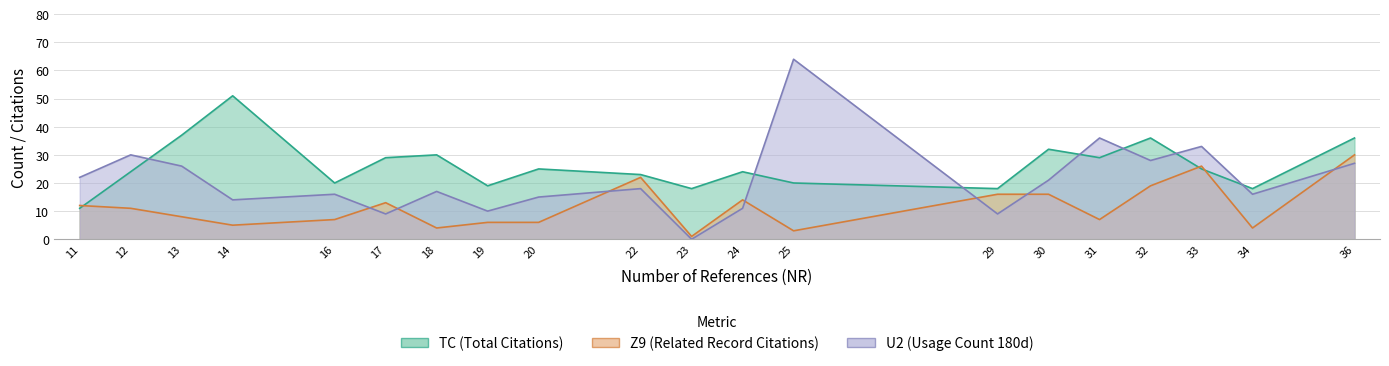

True or false: Z9 has more than 2 interior local peaks.

True